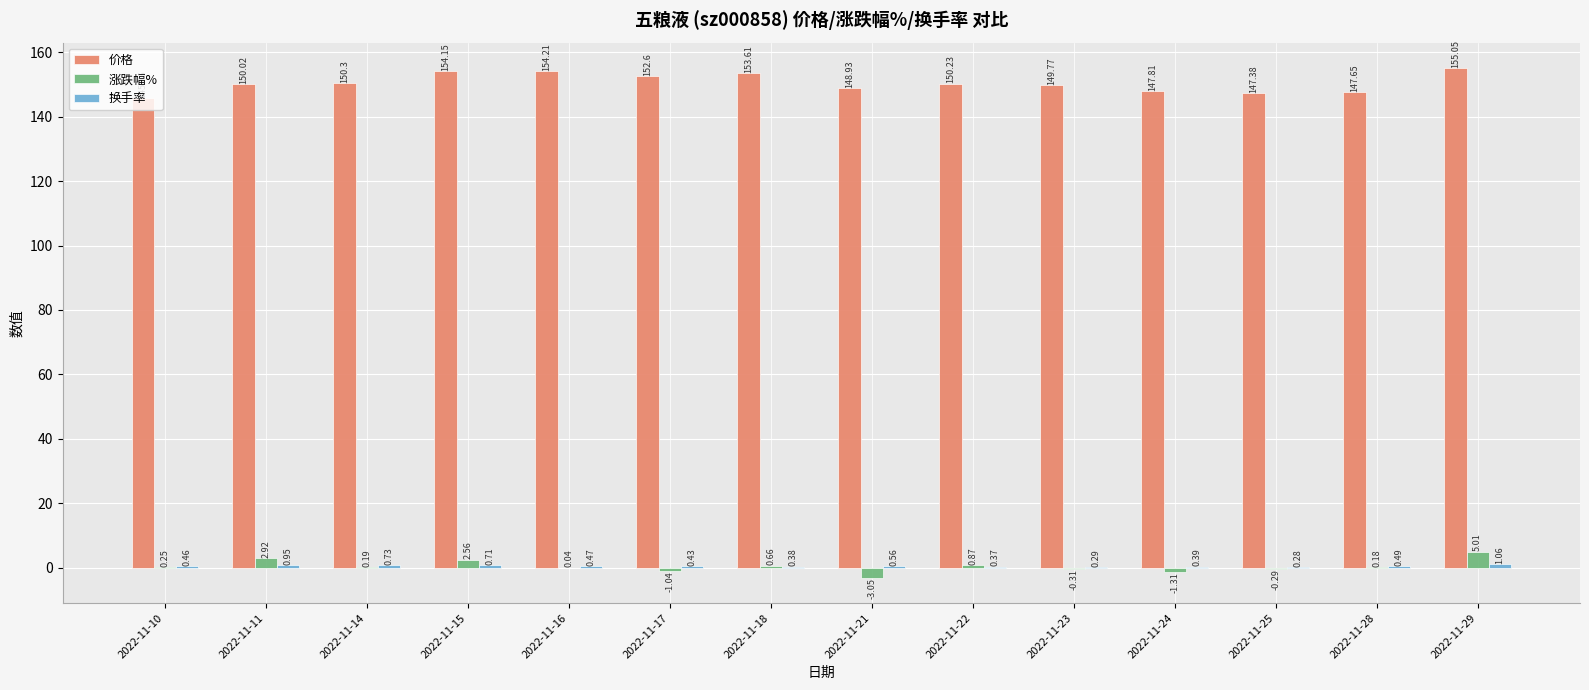

What is the total value across all series at 2022-11-17?

152.0